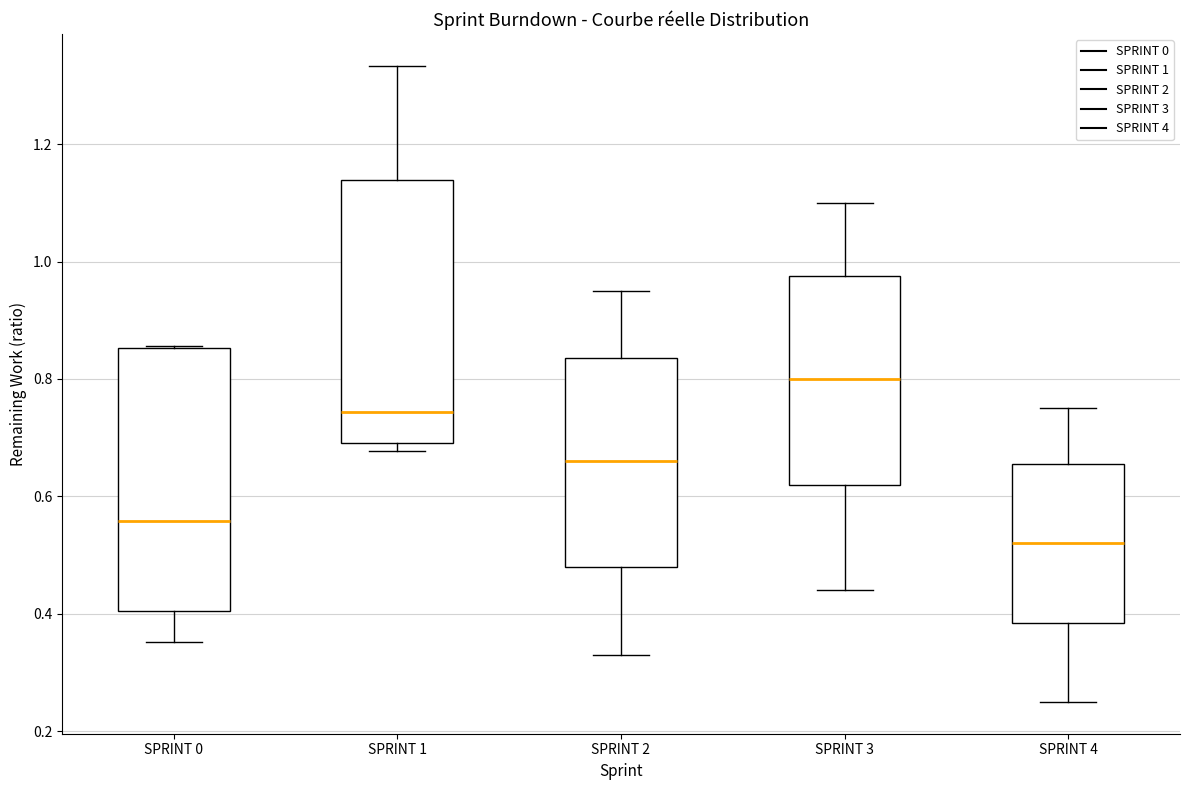

Which box's median line is the highest?

SPRINT 3